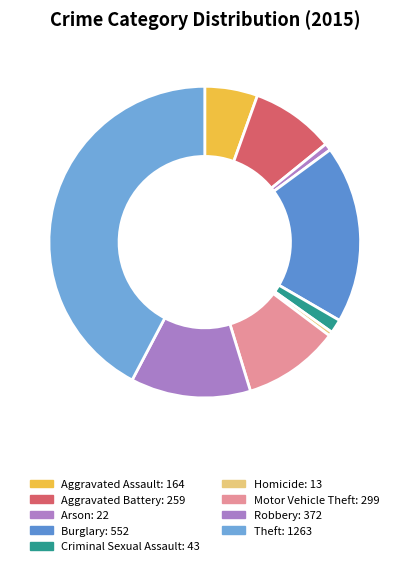

Does any single category account for the majority?

No